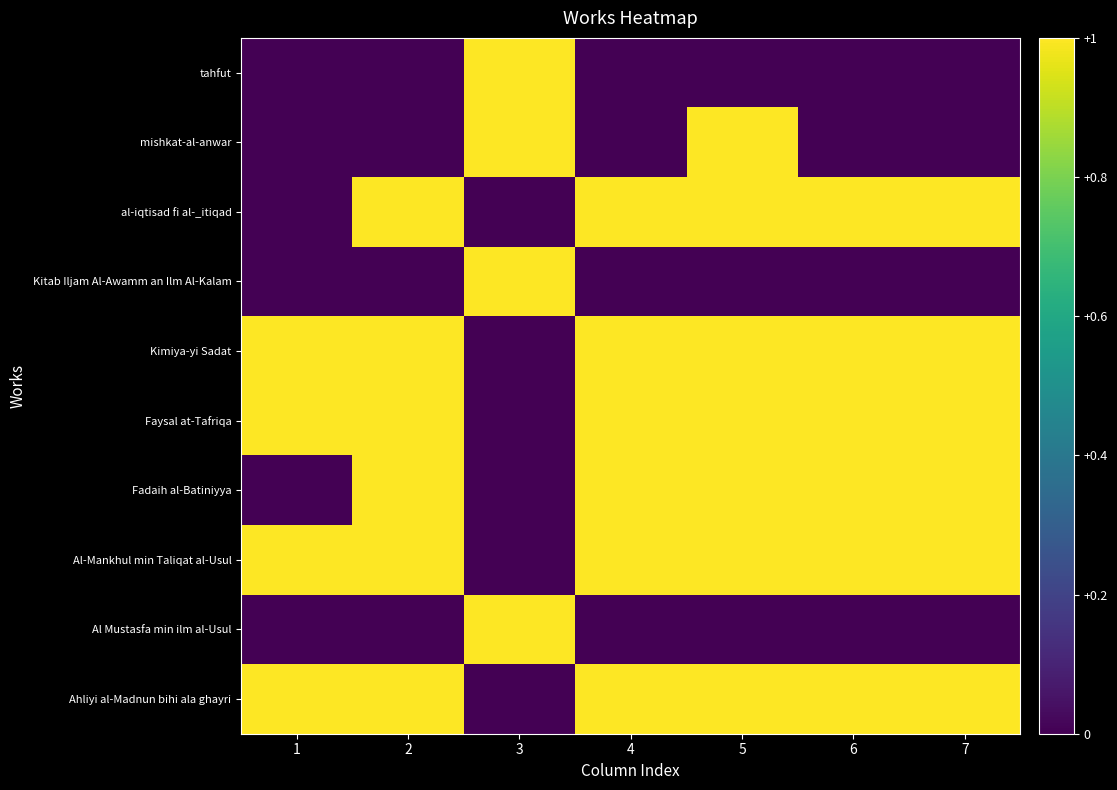

Reading right to left, extract all data points from this chart.

tahfut: 7=0	6=0	5=0	4=0	3=1	2=0	1=0
mishkat-al-anwar: 7=0	6=0	5=1	4=0	3=1	2=0	1=0
al-iqtisad fi al-_itiqad: 7=1	6=1	5=1	4=1	3=0	2=1	1=0
Kitab Iljam Al-Awamm an Ilm Al-Kalam: 7=0	6=0	5=0	4=0	3=1	2=0	1=0
Kimiya-yi Sadat: 7=1	6=1	5=1	4=1	3=0	2=1	1=1
Faysal at-Tafriqa: 7=1	6=1	5=1	4=1	3=0	2=1	1=1
Fadaih al-Batiniyya: 7=1	6=1	5=1	4=1	3=0	2=1	1=0
Al-Mankhul min Taliqat al-Usul: 7=1	6=1	5=1	4=1	3=0	2=1	1=1
Al Mustasfa min ilm al-Usul: 7=0	6=0	5=0	4=0	3=1	2=0	1=0
Ahliyi al-Madnun bihi ala ghayri: 7=1	6=1	5=1	4=1	3=0	2=1	1=1